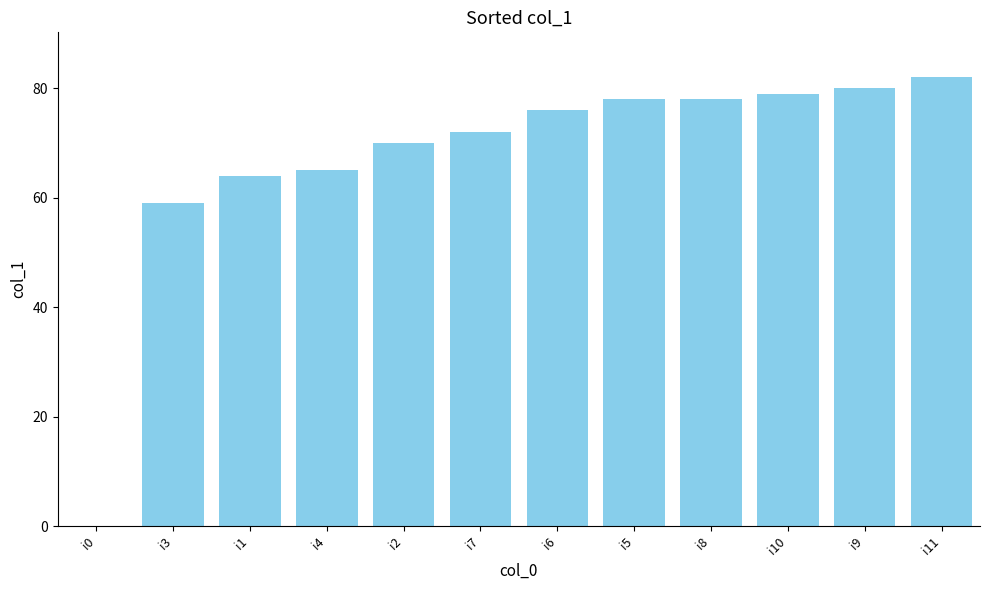

What is the change in value from i4 to i9?

+15